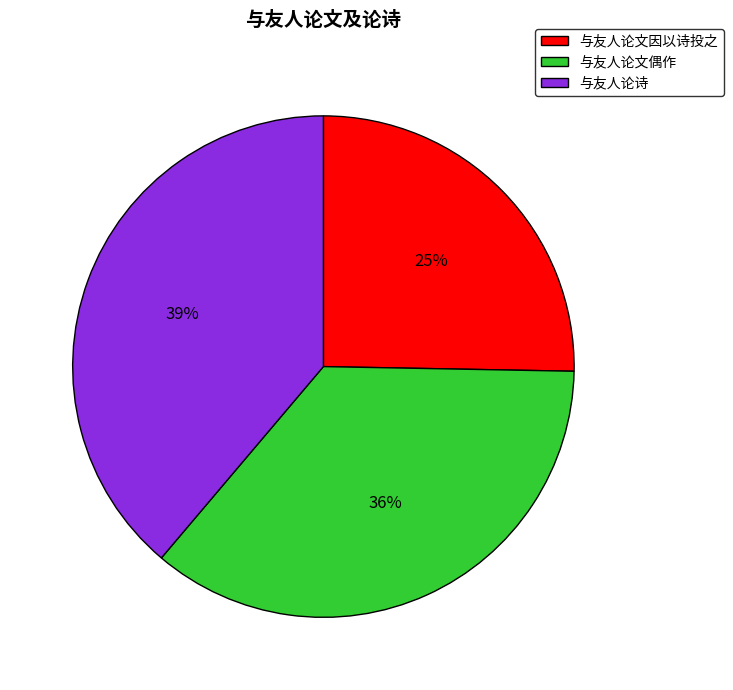

To the nearest percent, what portion does 与友人论文偶作 represent?

36%